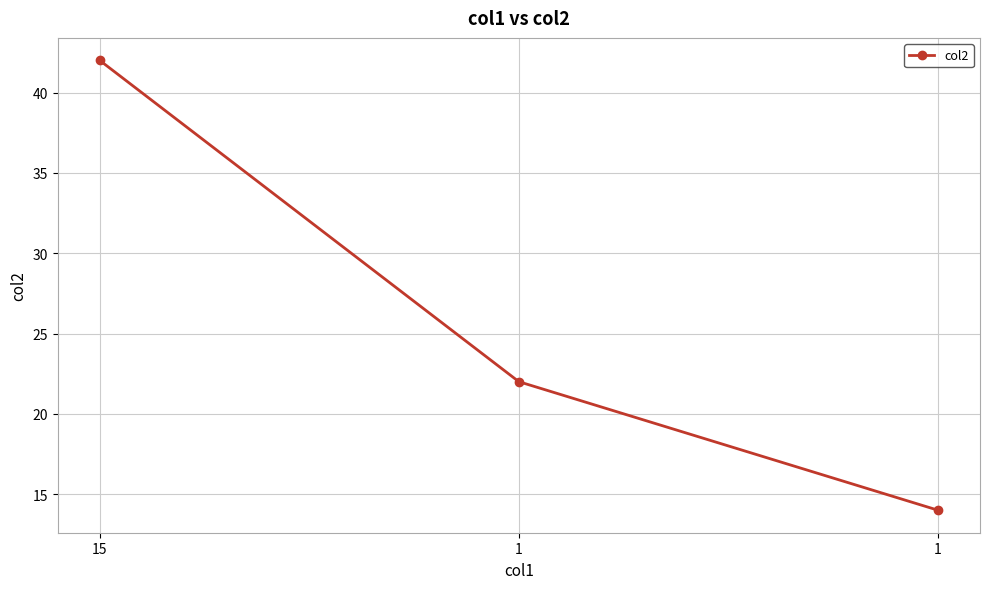

Does the chart have visible grid lines?

Yes